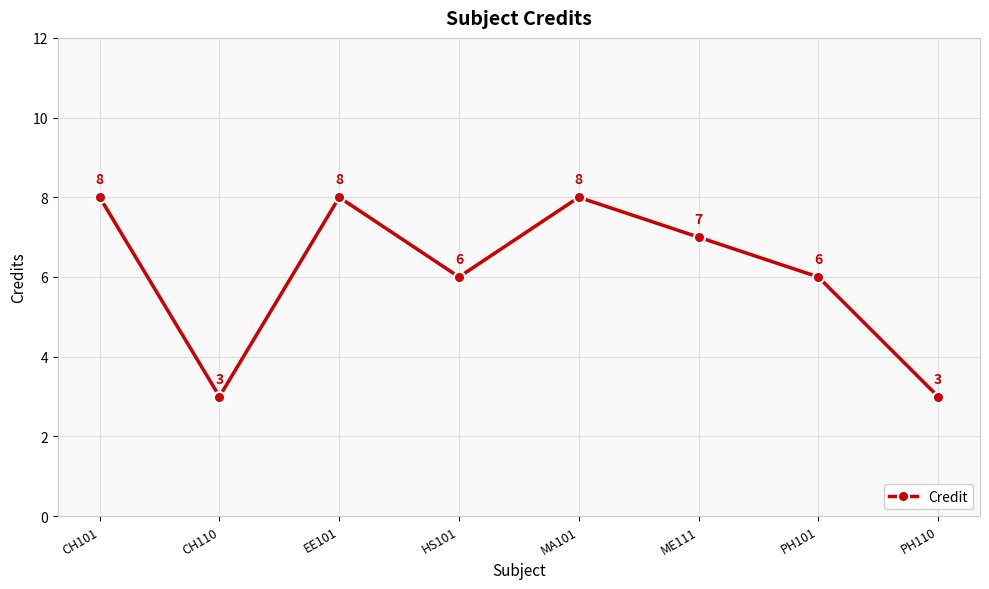

The value at HS101 is 9. True or false?

False